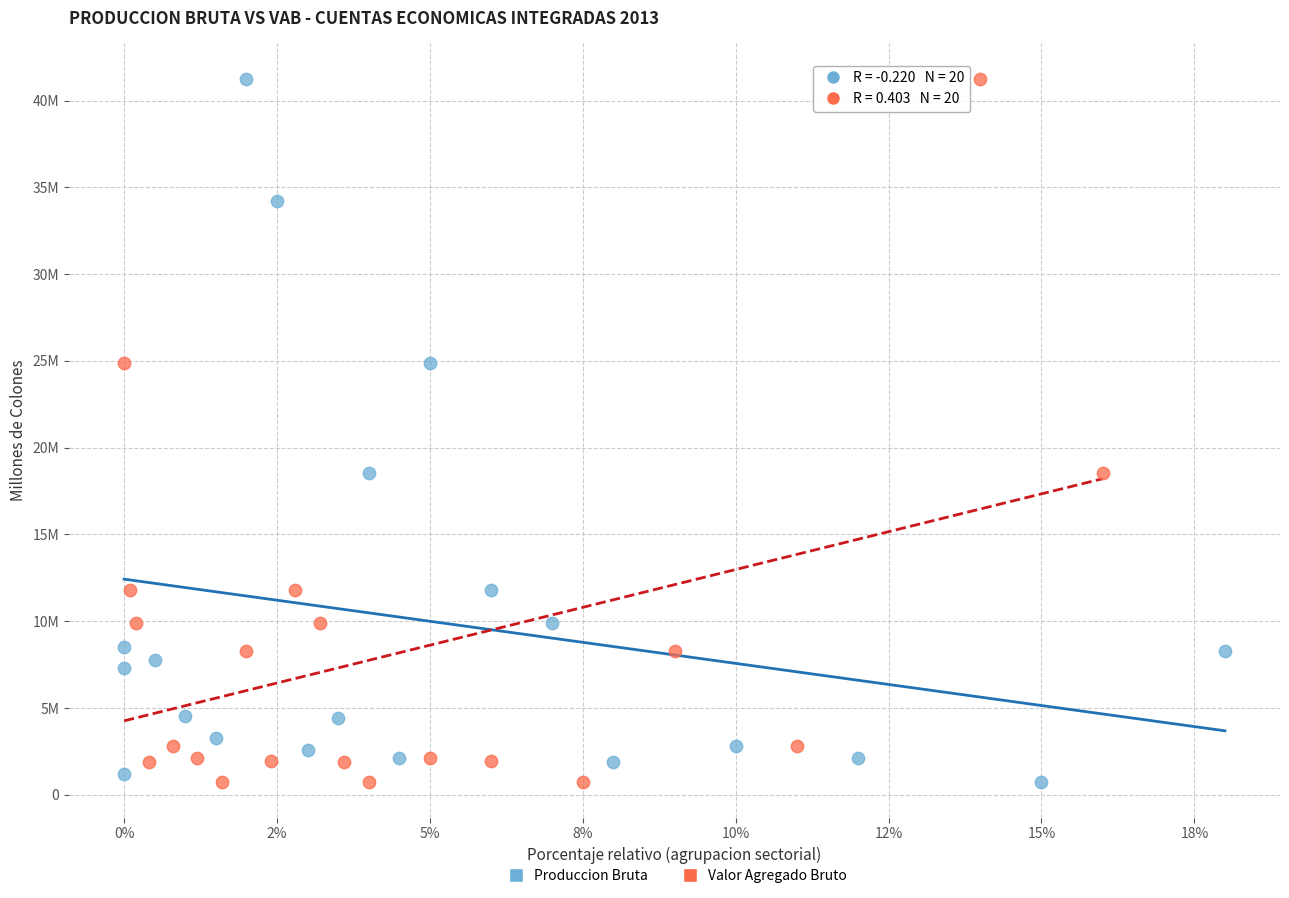

What are all the series names shown in the legend?

Produccion Bruta, Valor Agregado Bruto